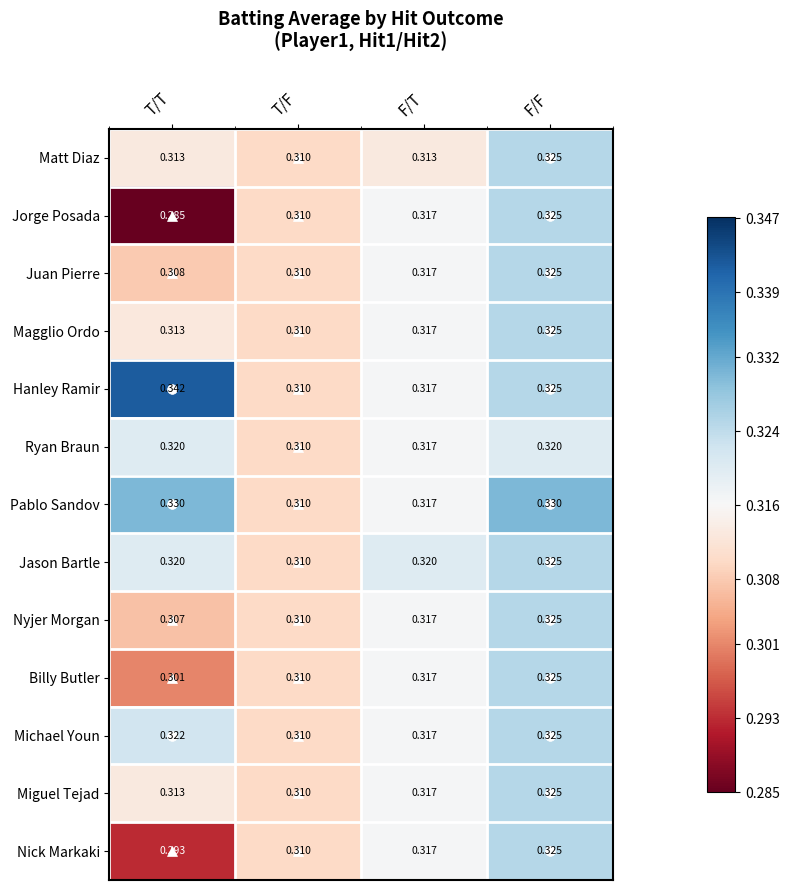

Where is Magglio Ordo nearest to the value 0?

T/F